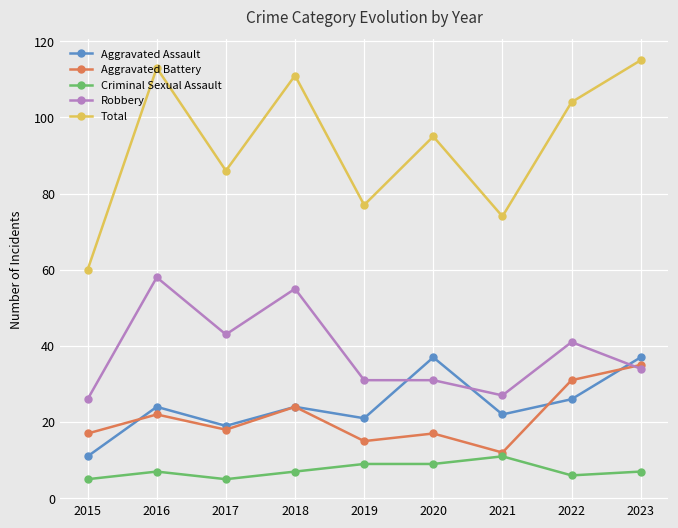

How many data points does each series have?

9